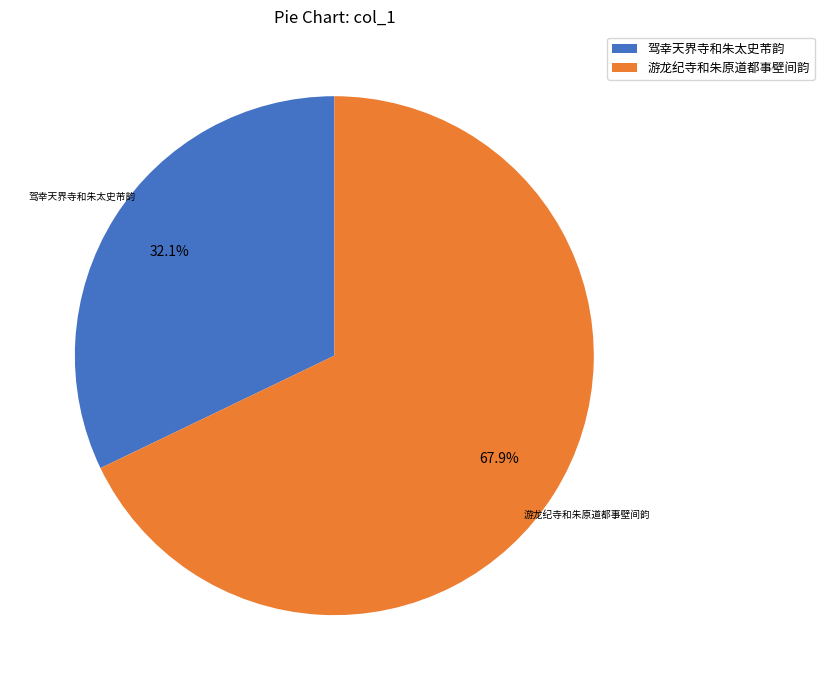

Does any single category account for the majority?

Yes